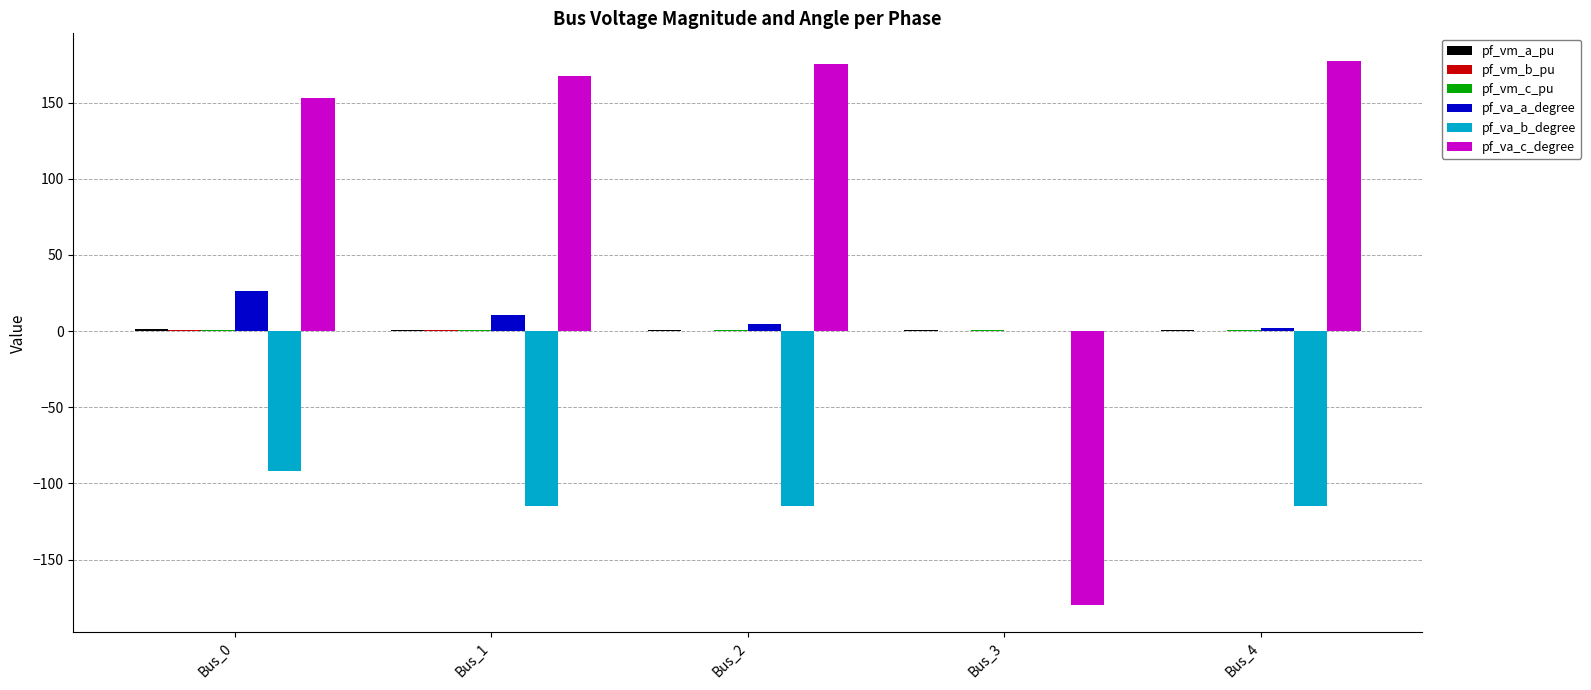

Which series has the largest total across all categories?

pf_va_c_degree